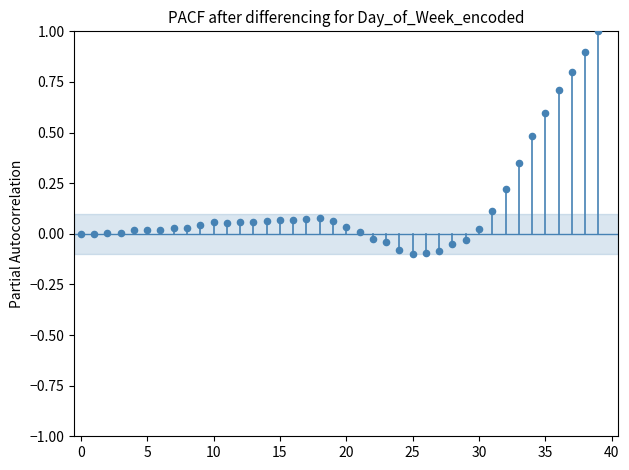

What is the range of Y values (max minus min)?

1.1